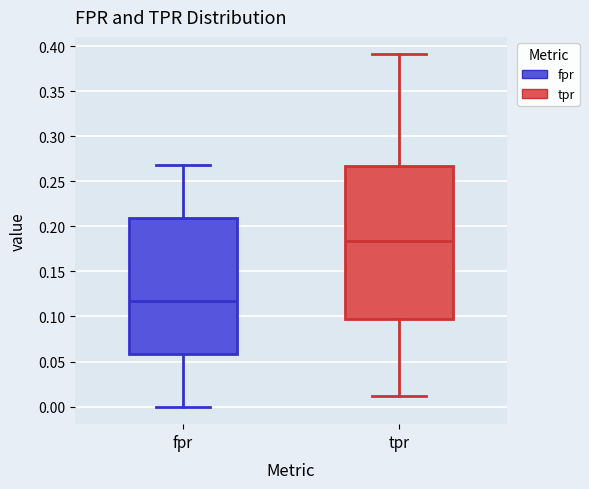

Where does the median line of the box for fpr sit on the y-axis? The values are not printed on the chart, so give them approximately, as read against the axis.

0.120